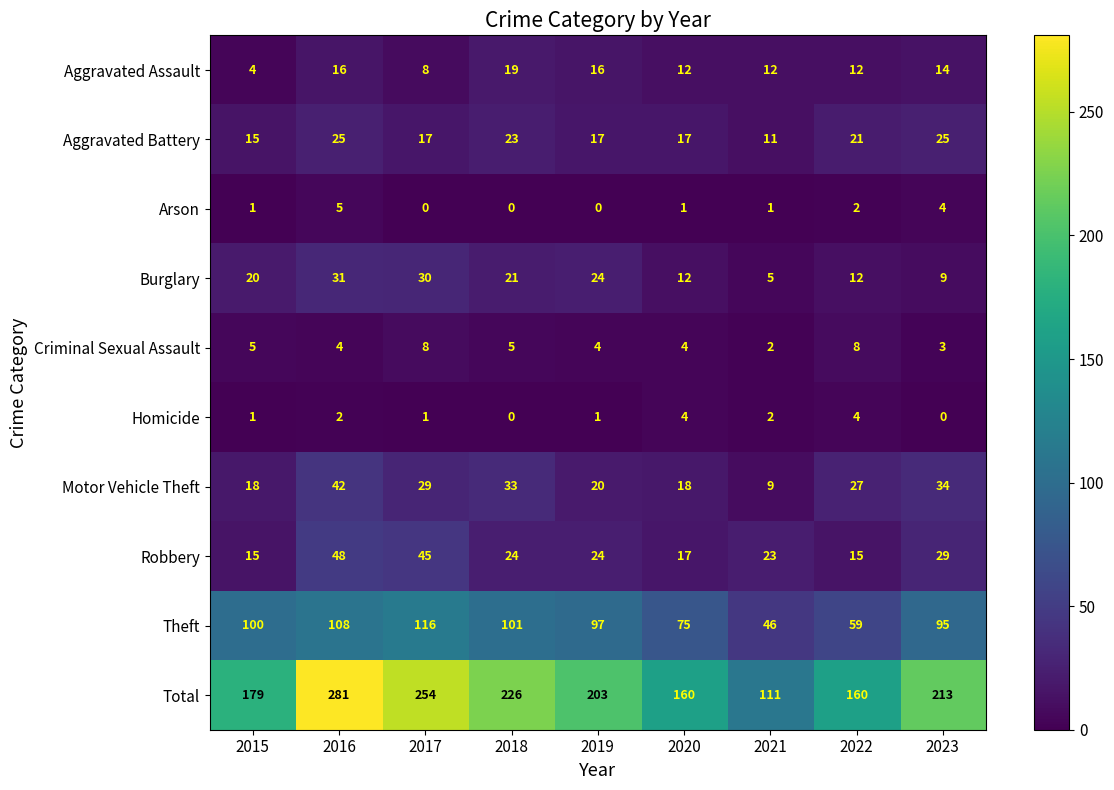

True or false: Aggravated Battery has a value of 43 at 2023.

False